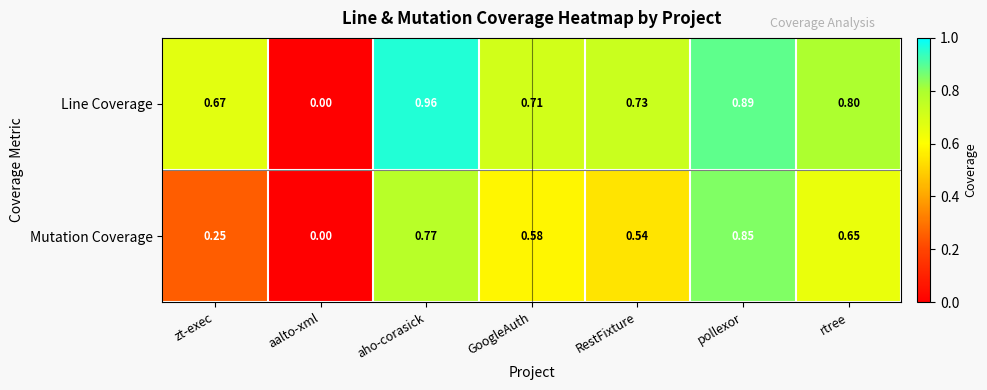

At which category does the chart reach its minimum across all series?

aalto-xml